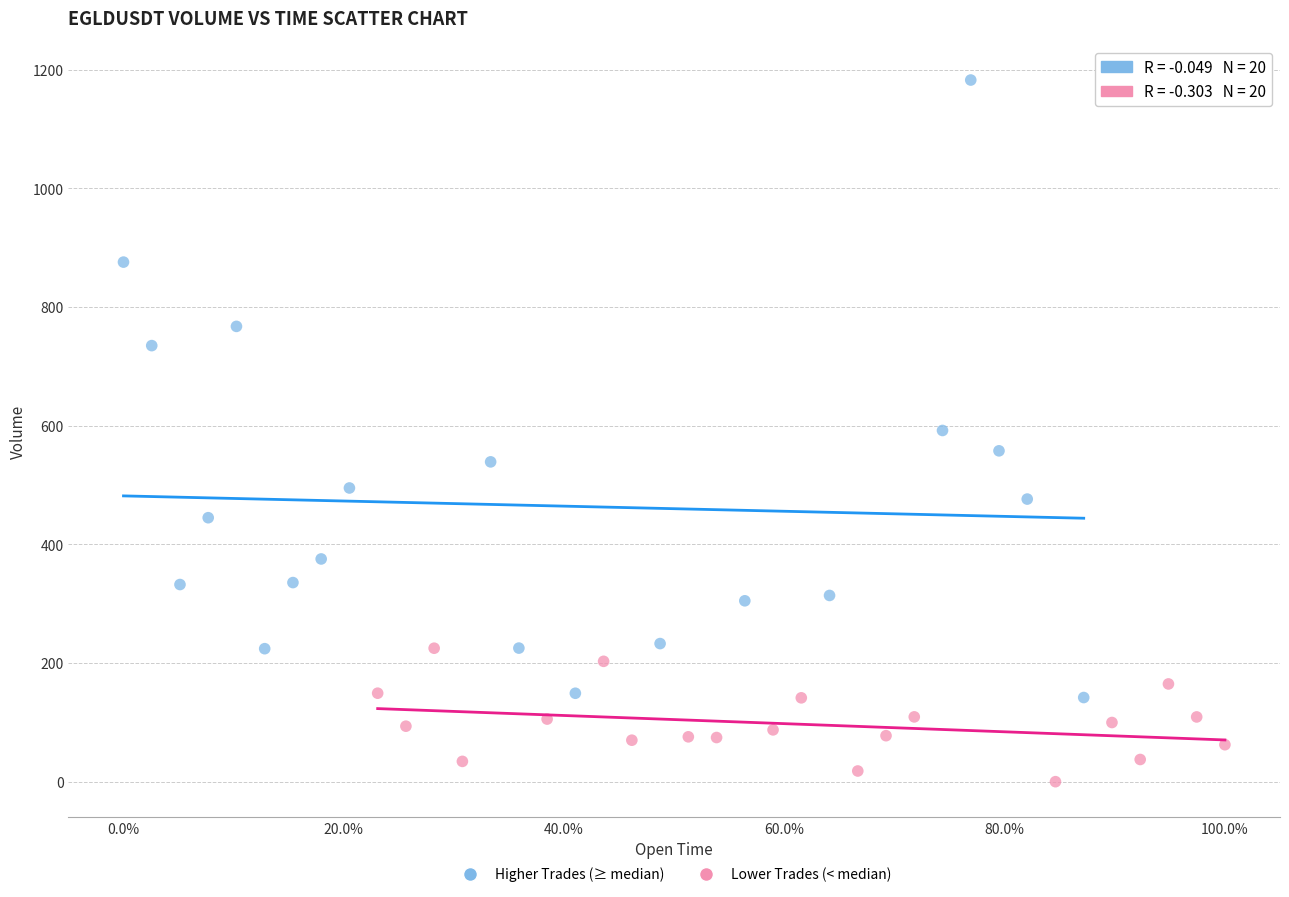

Which series contains the lowest Y value?

Lower Trades (< median)